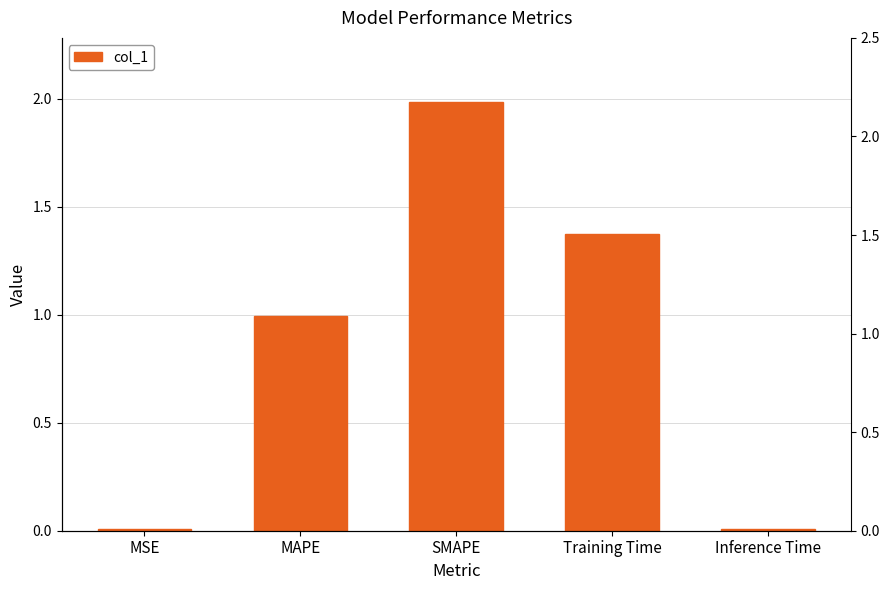

List the labels in order of value, largest first.

SMAPE, Training Time, MAPE, Inference Time, MSE